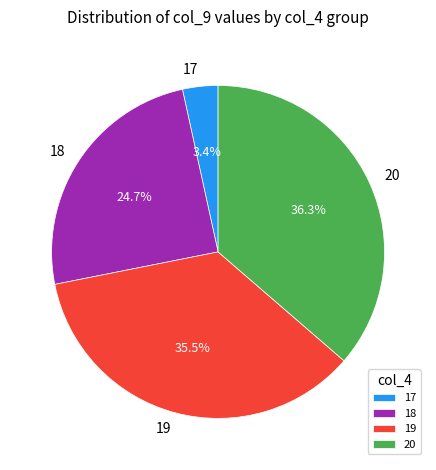

Is 20 the majority of the pie?

No